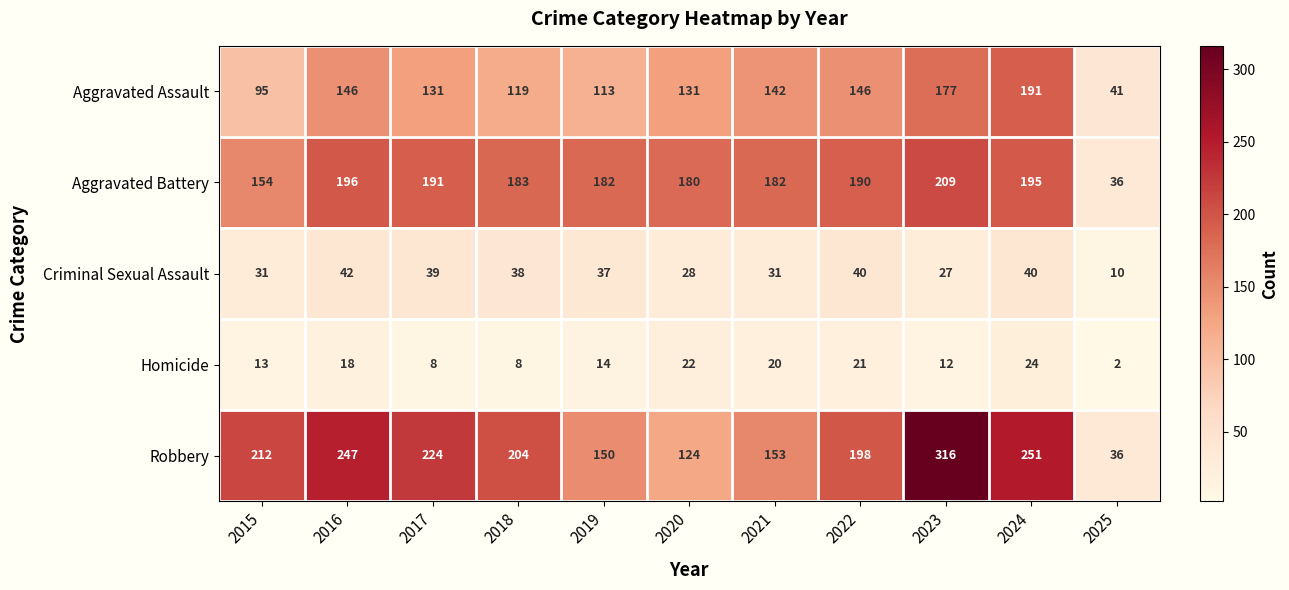

Which series has the largest range (max minus min)?

Robbery